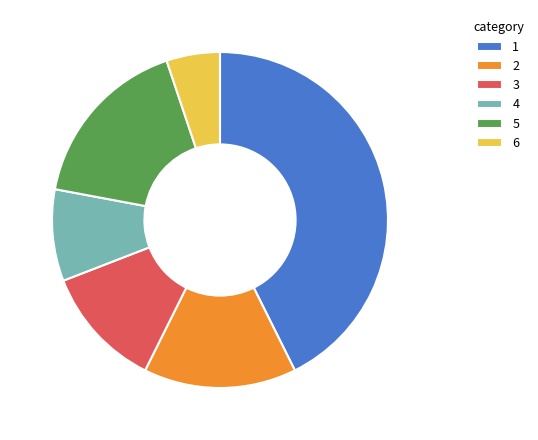

What is the smallest slice in the pie chart?

6